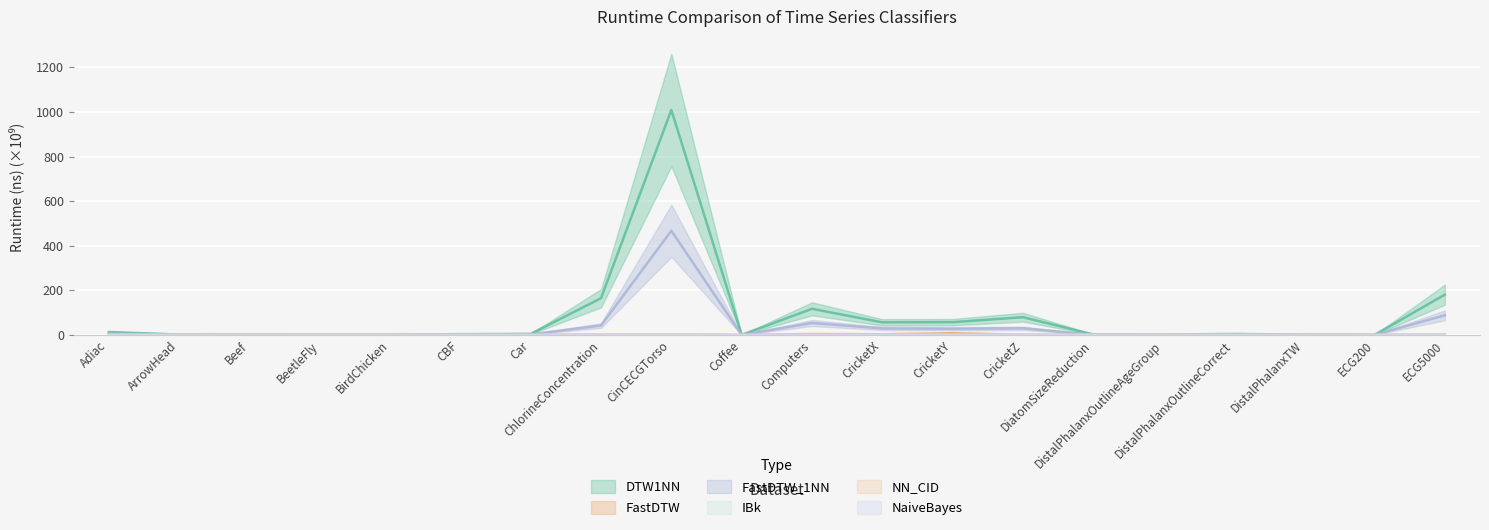

What position from the left is CricketZ?

14